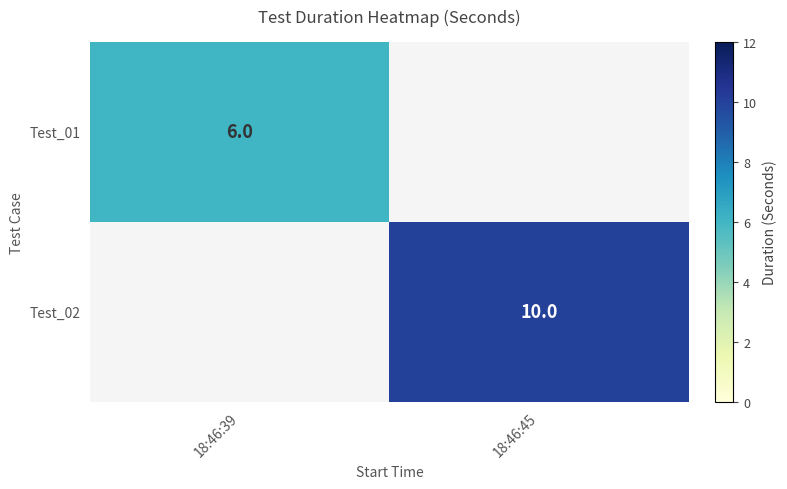

The value of Test_02 at 18:46:45 is 17. True or false?

False